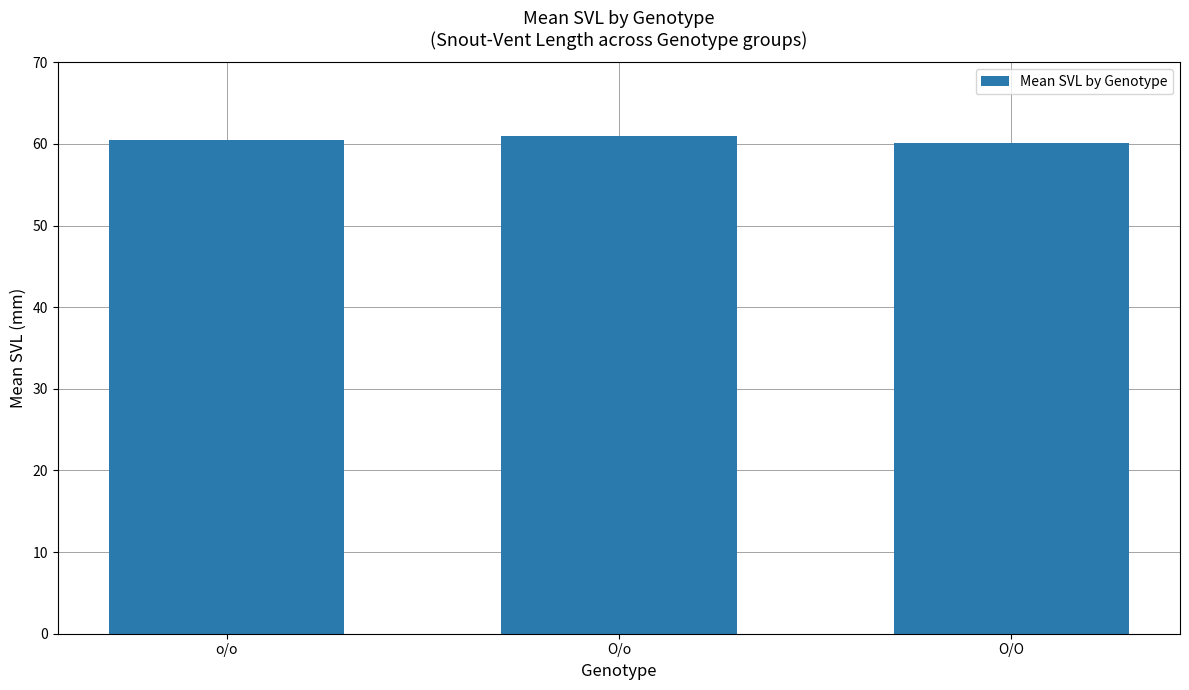

What is the change in value from o/o to O/O?

-0.4